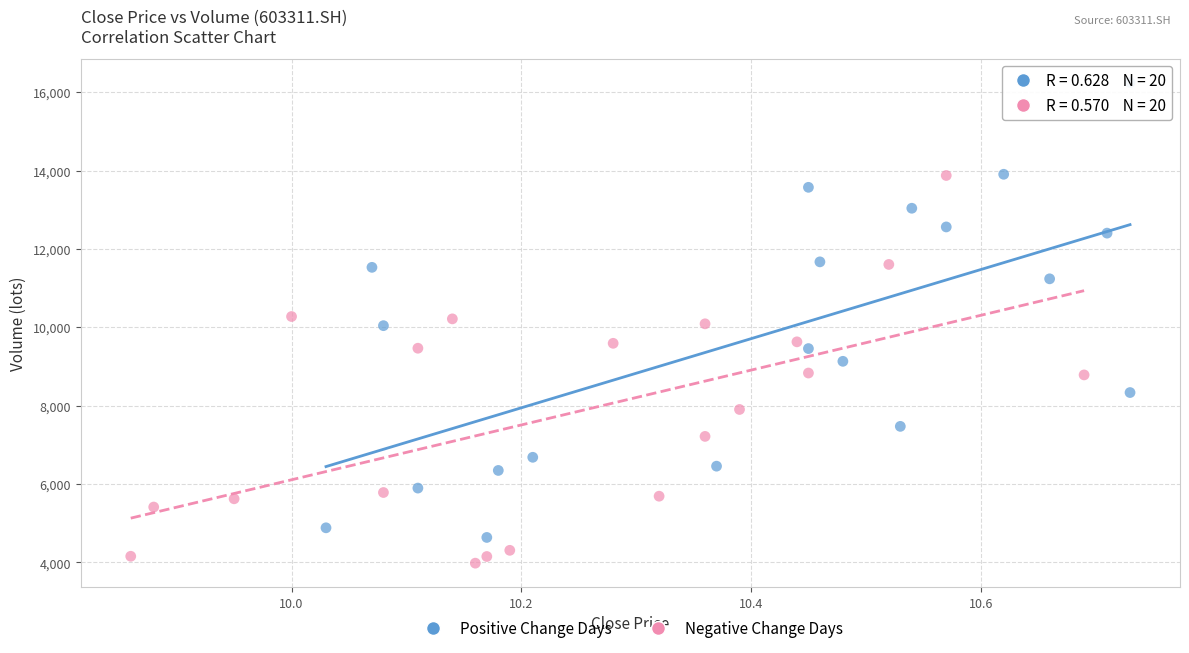

Which series contains the lowest Y value?

Negative Change Days